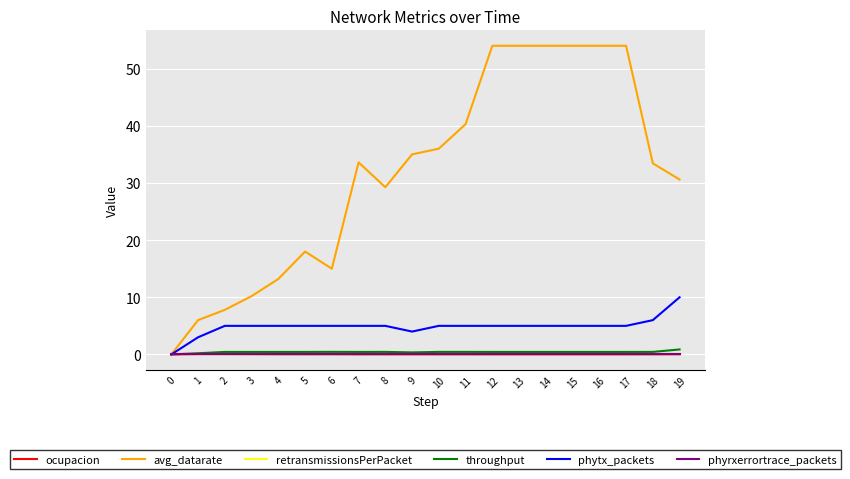

Does the chart have visible grid lines?

Yes